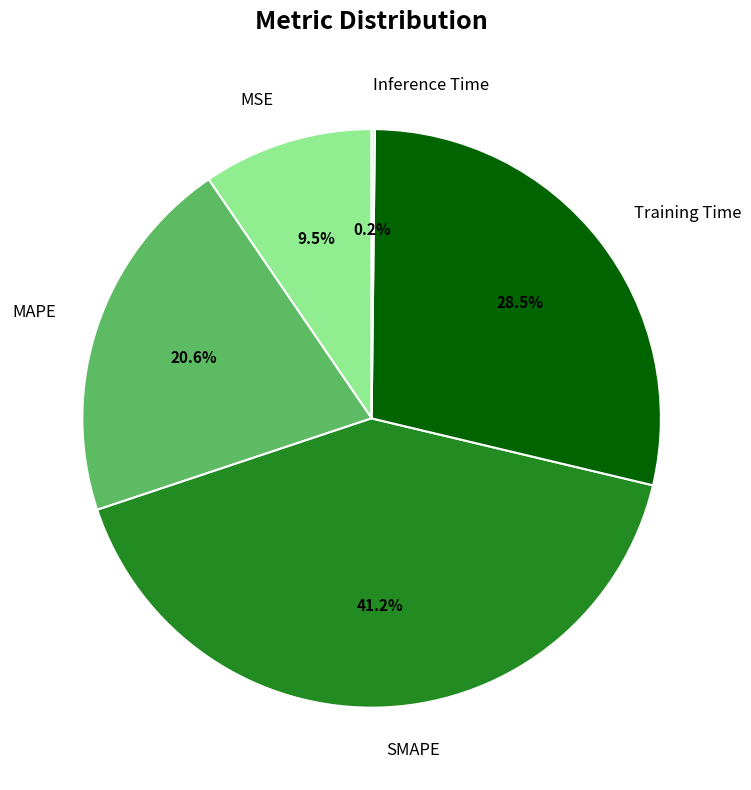

Which slice is the largest?

SMAPE